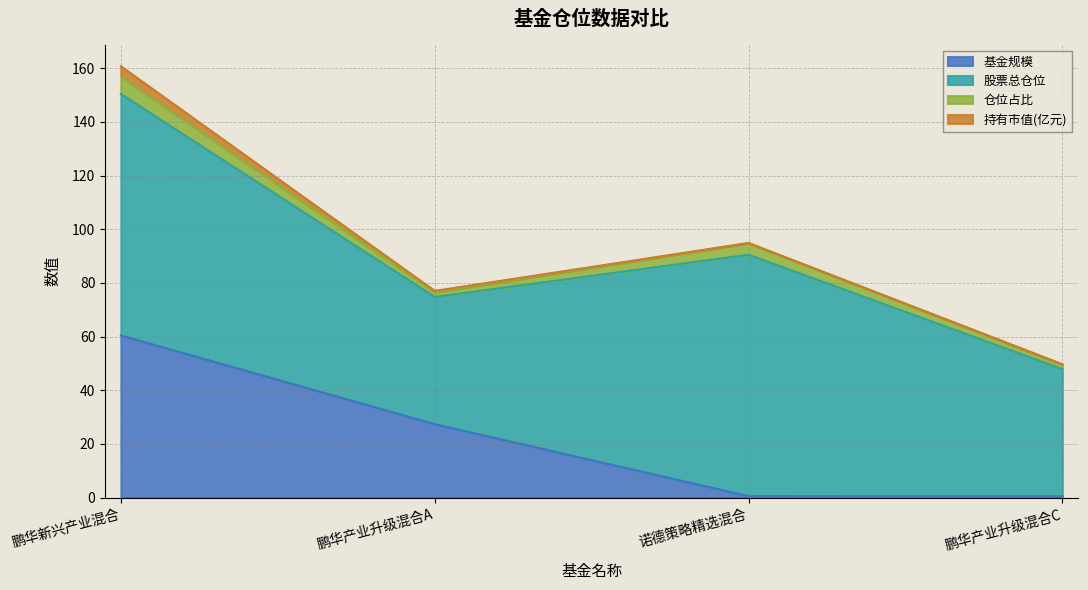

List the series in order of their peak value, lowest first.

持有市值(亿元), 仓位占比, 基金规模, 股票总仓位